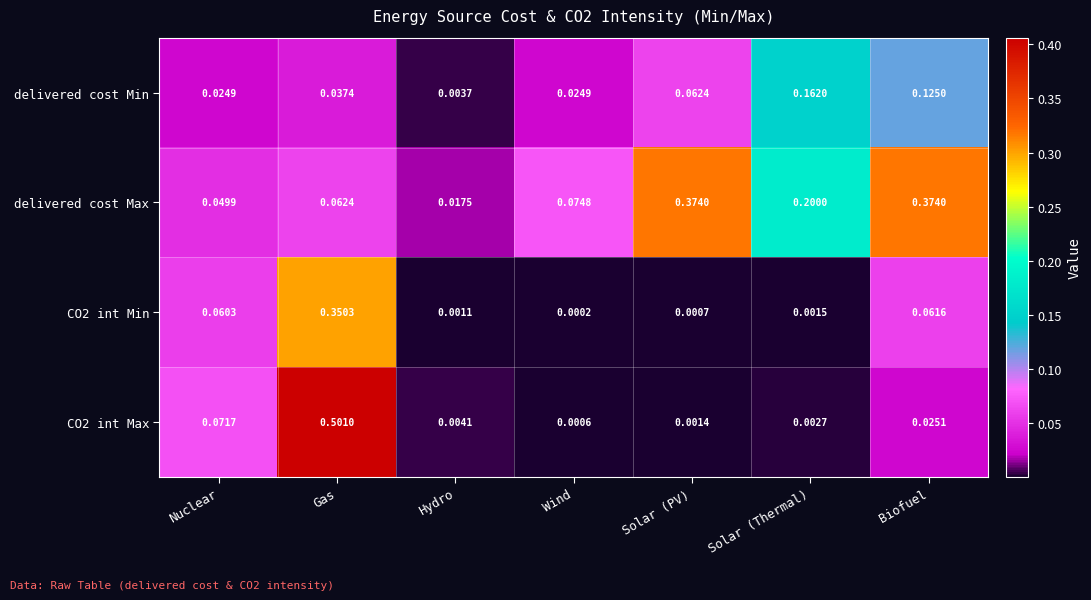

List the labels in order of CO2 int Min value, largest first.

Gas, Biofuel, Nuclear, Solar (Thermal), Hydro, Solar (PV), Wind